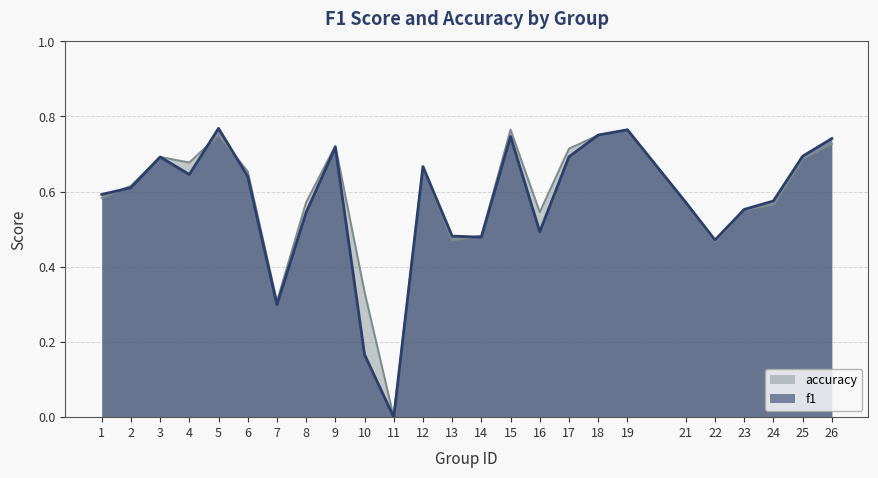

What is the value of the accuracy point at the 15th from the left?

0.8